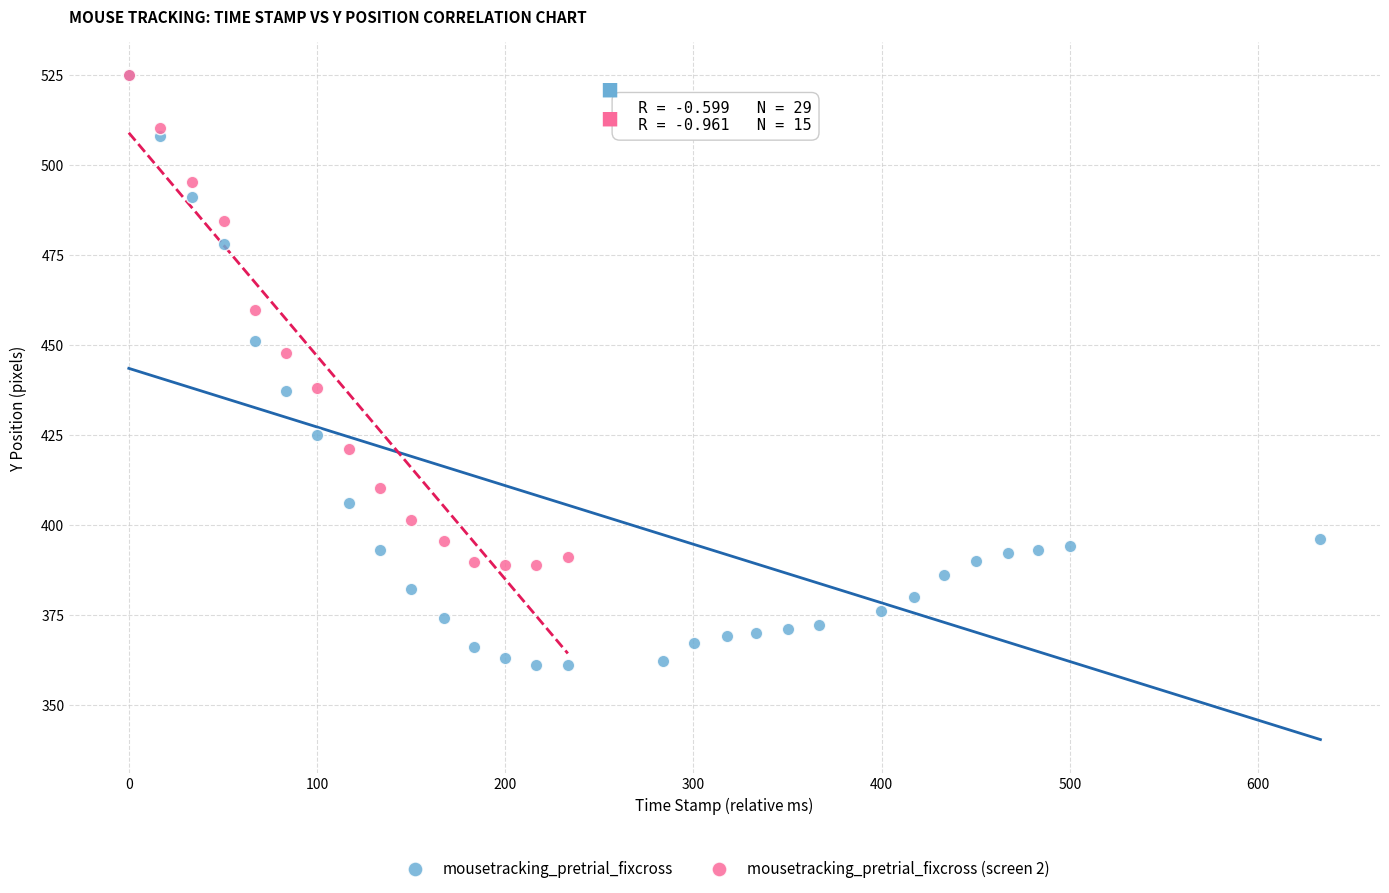

Which series contains the lowest Y value?

mousetracking_pretrial_fixcross